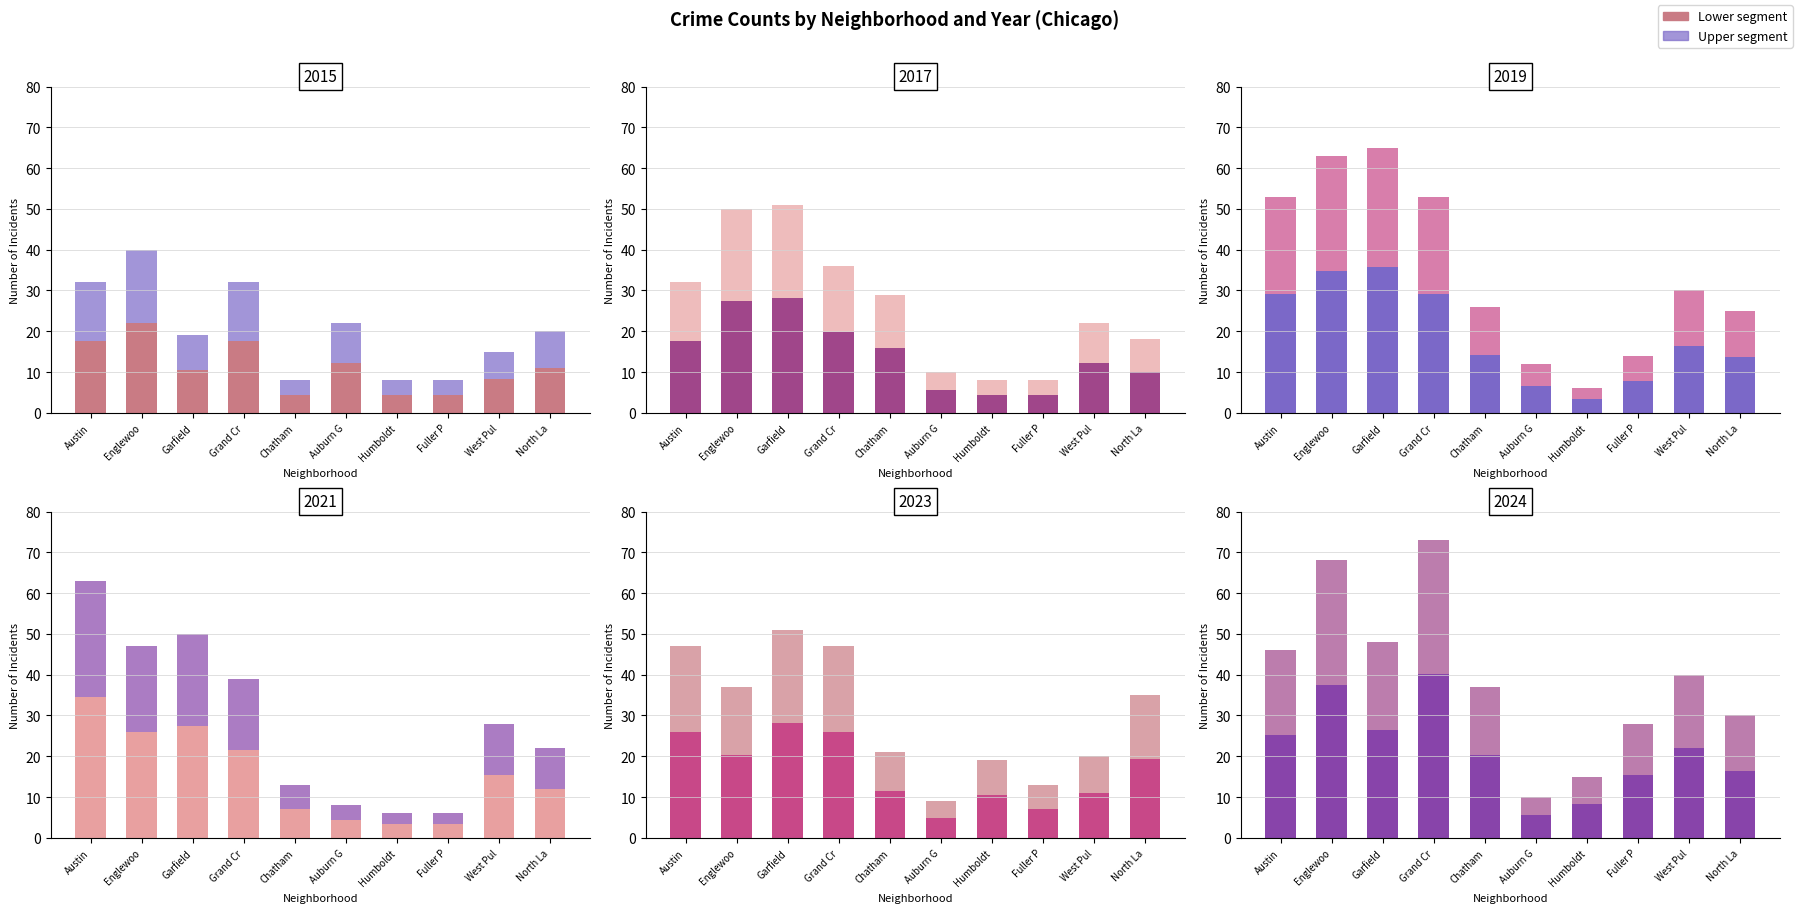

How many bars are there in total?

60